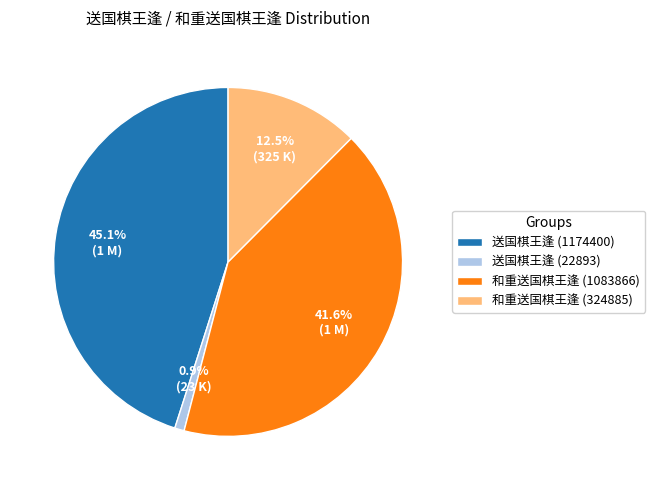

Count the number of slices in the pie.

4